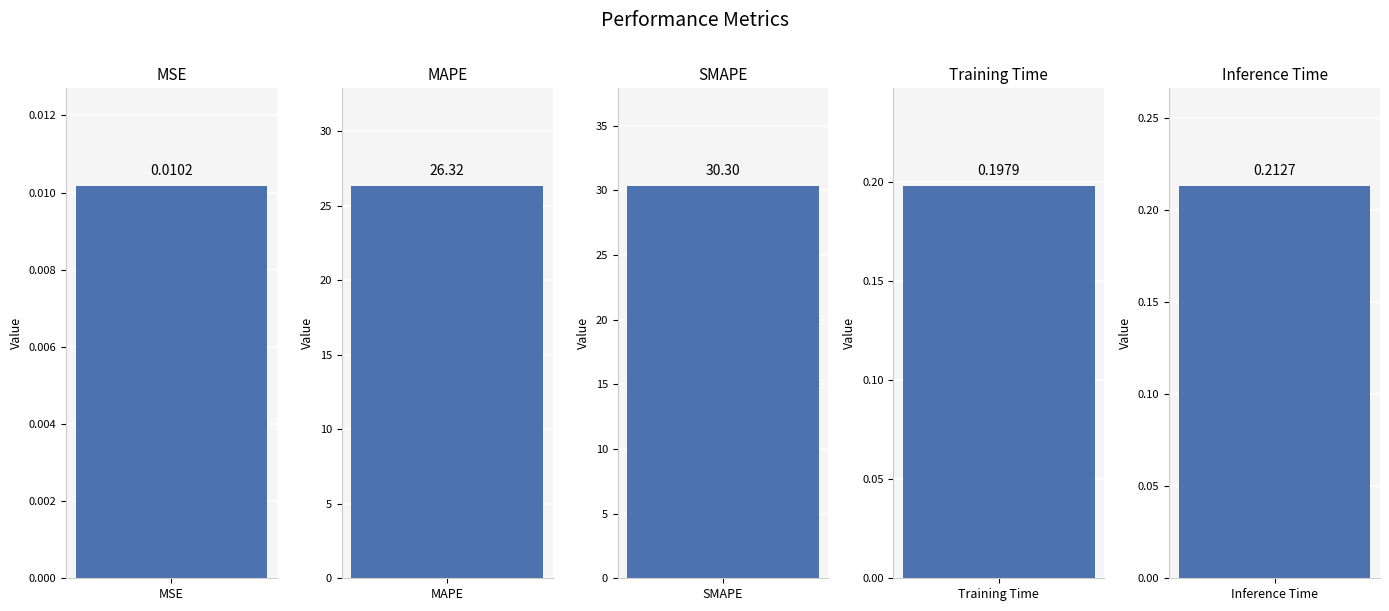

What position from the right is MAPE?

4